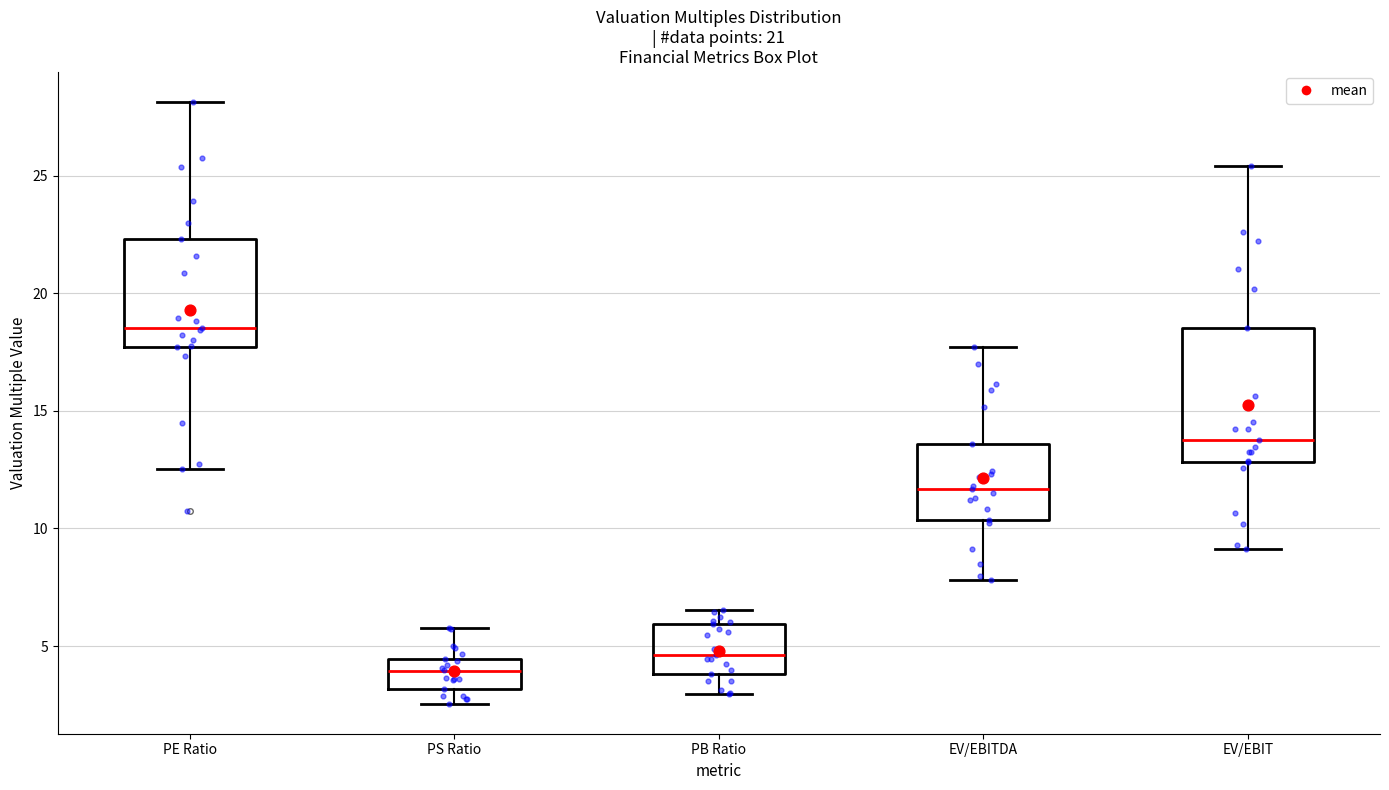

Reading left to right, transcribe this box plot: for each box, give where its median line is, the range the box spans, and where its two whiskers end, as read against the y-axis. The values are not printed on the chart, so give them approximately, as read against the axis.

PE Ratio: median 18.5, box 17.5 to 22.5, whiskers 12.5 to 28.0
PS Ratio: median 4.0, box 3.0 to 4.5, whiskers 2.5 to 6.0
PB Ratio: median 4.5, box 4.0 to 6.0, whiskers 3.0 to 6.5
EV/EBITDA: median 11.5, box 10.5 to 13.5, whiskers 8.0 to 17.5
EV/EBIT: median 14.0, box 13.0 to 18.5, whiskers 9.0 to 25.5